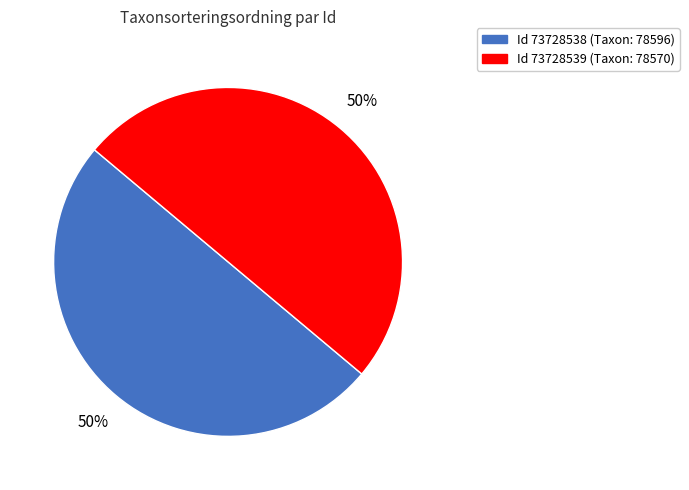

To the nearest percent, what is the average slice percentage?

50%